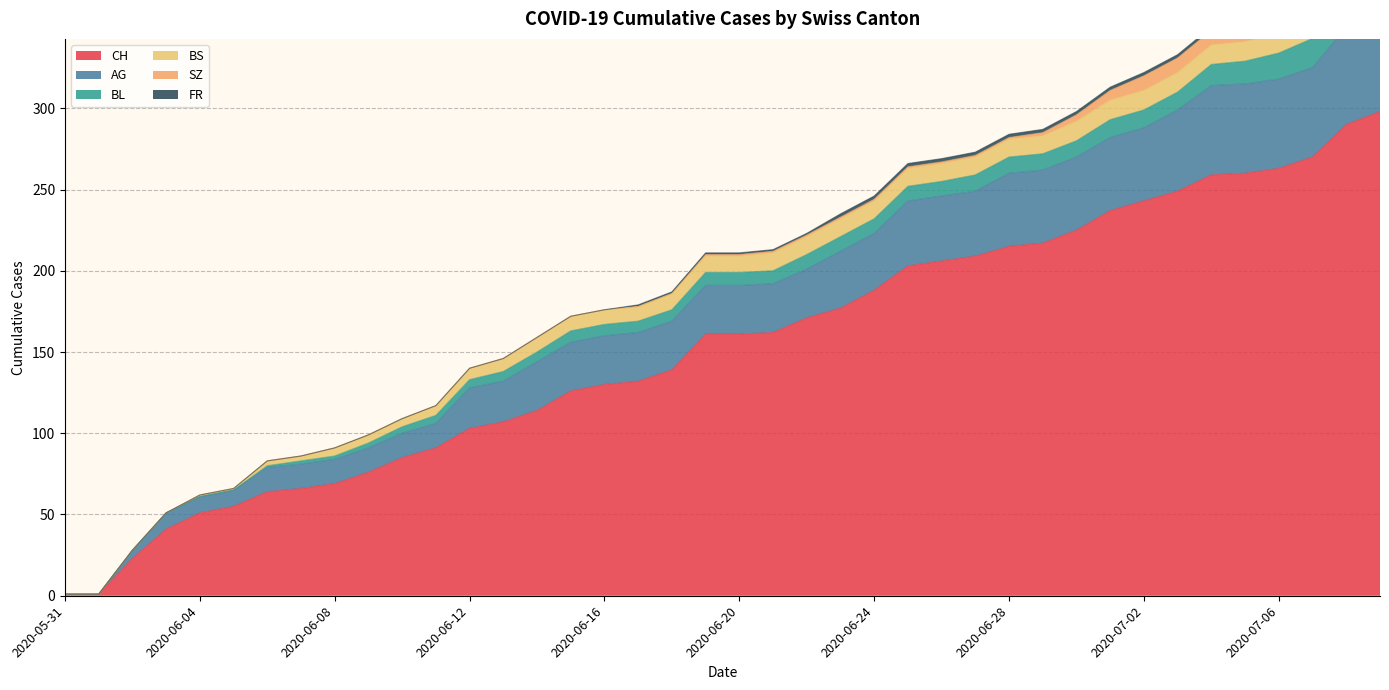

What is the label of the 7th point from the left?

2020-06-06